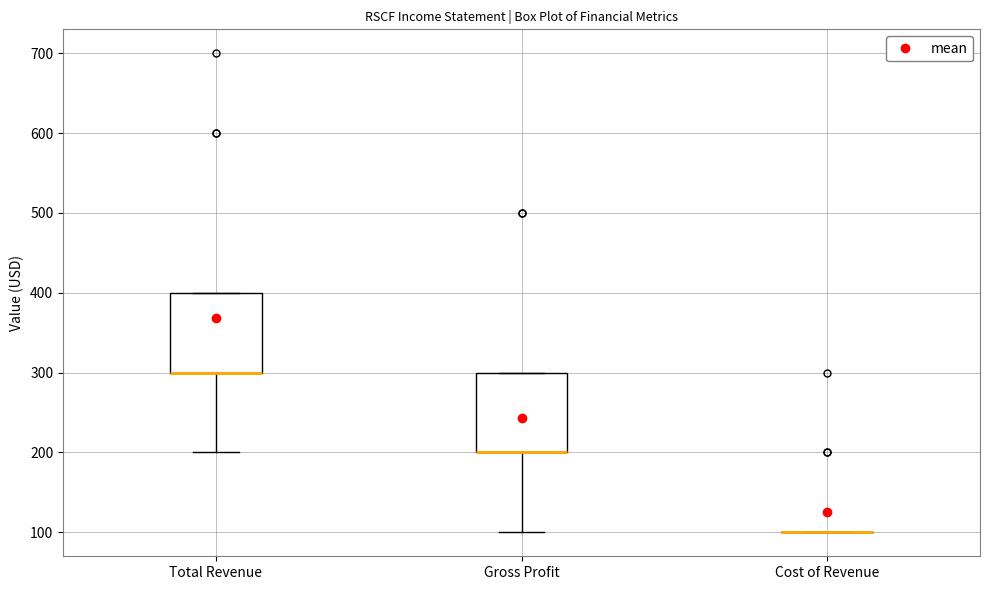

Where does the lower whisker of the box for Gross Profit end on the y-axis? The values are not printed on the chart, so give them approximately, as read against the axis.

100